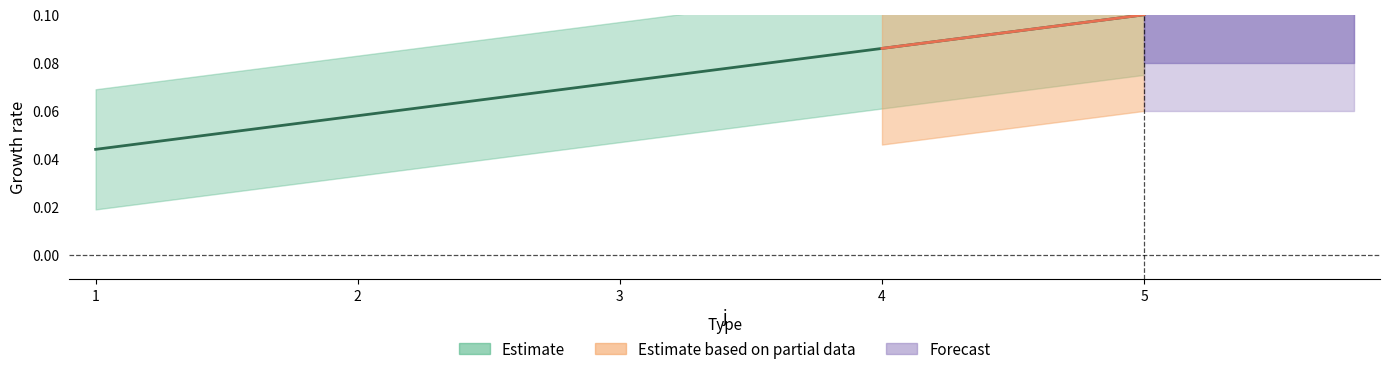

The value at 1 is 0.0. True or false?

True